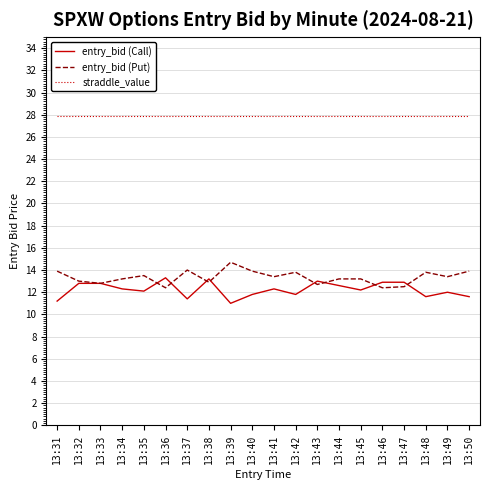

What is the spread (max minus min) of values at 13:33?

15.1